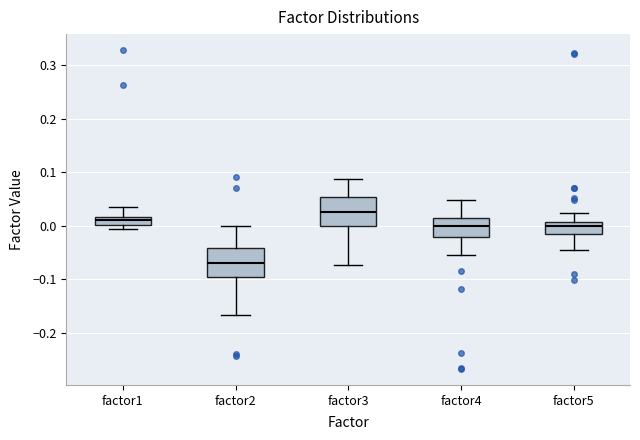

Where is the lower edge of the box for factor5 on the y-axis? The values are not printed on the chart, so give them approximately, as read against the axis.

-0.02